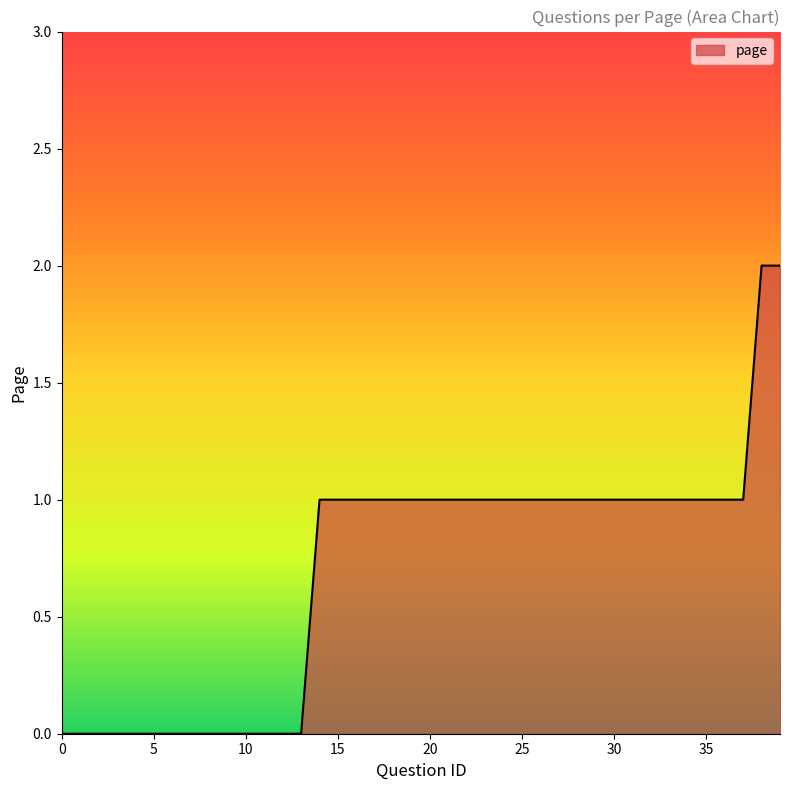

Reading left to right, what are all the values shown in this chart?

0	0	0	0	0	0	0	0	0	0	0	0	0	0	1	1	1	1	1	1	1	1	1	1	1	1	1	1	1	1	1	1	1	1	1	1	1	1	2	2